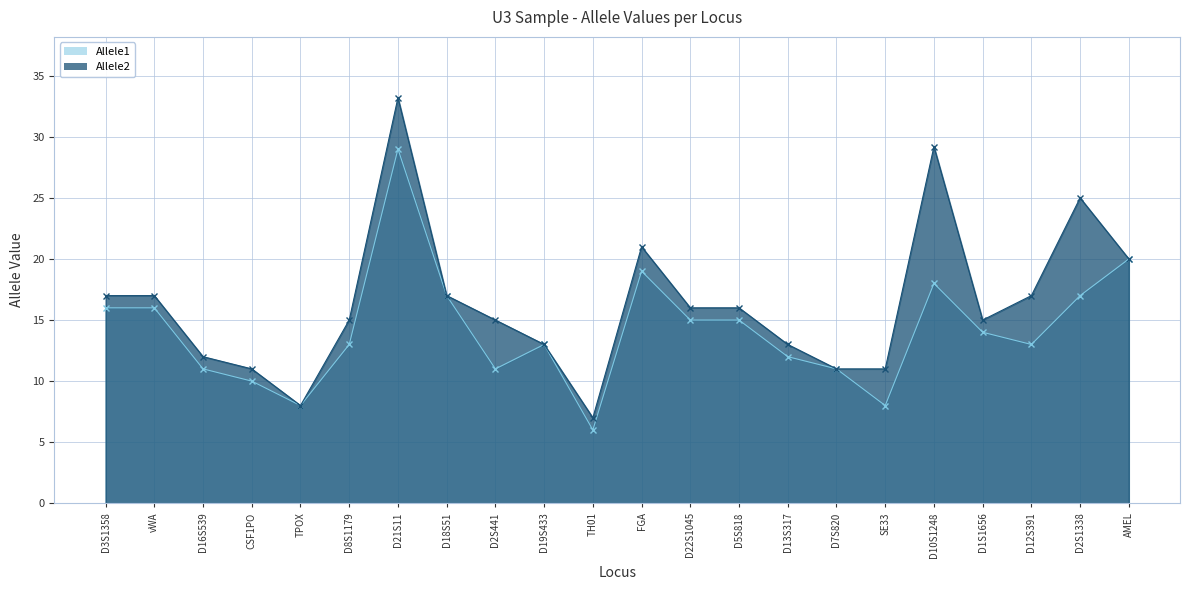

What position from the left is D16S539?

3